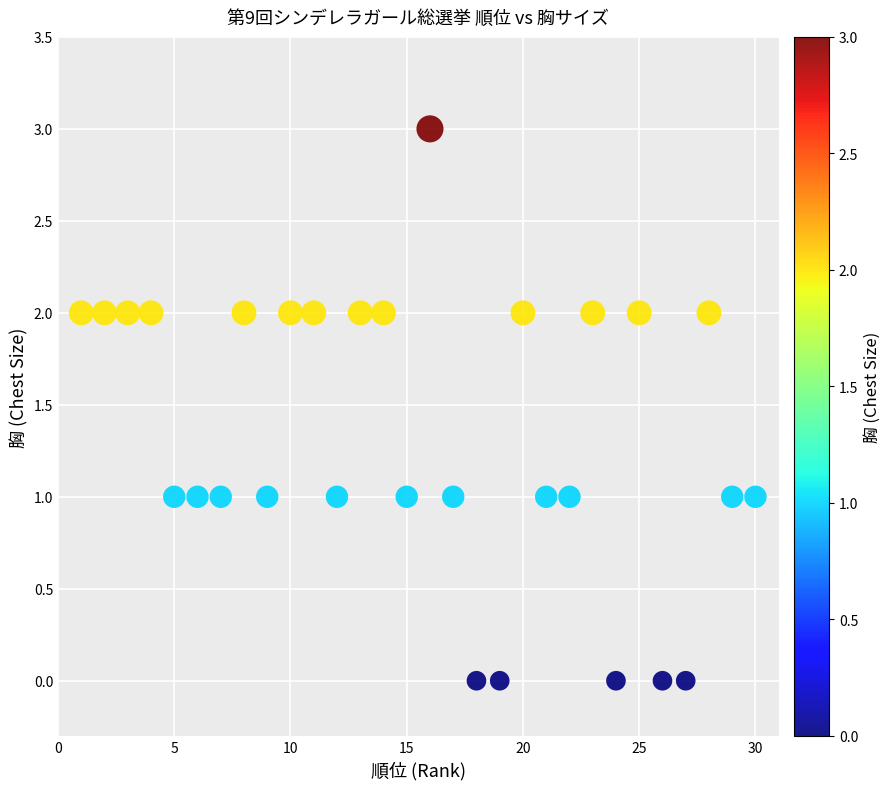

What is the range of Y values (max minus min)?

3